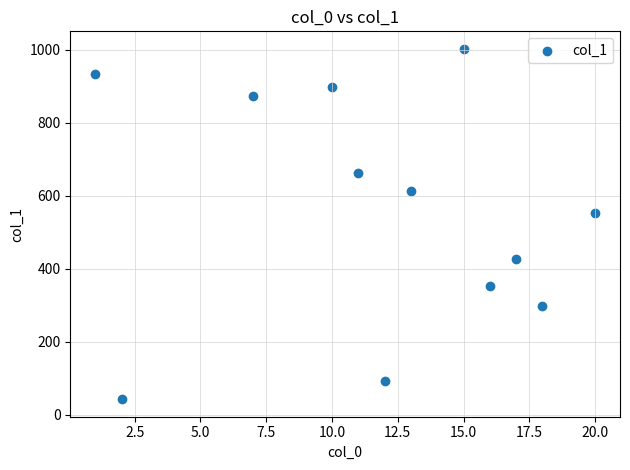

What is the average X value?

12